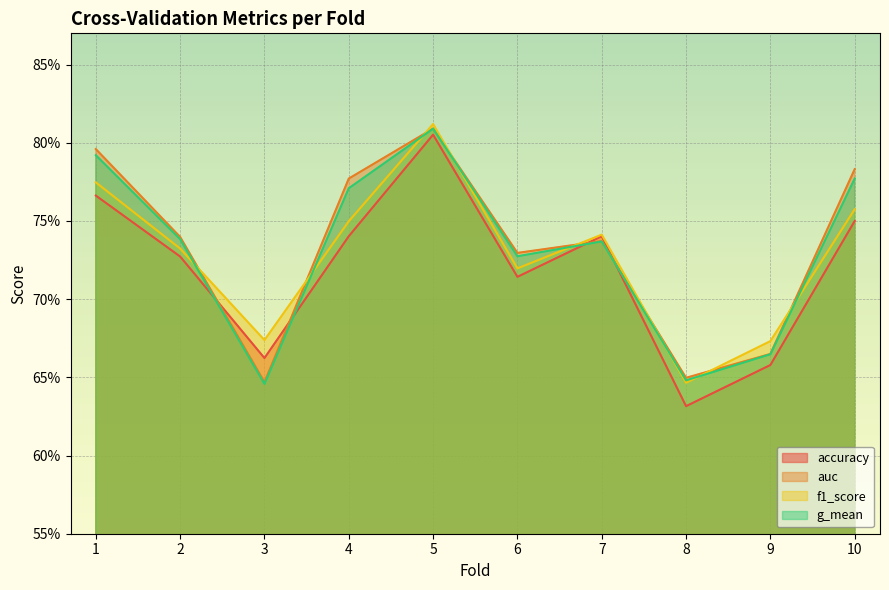

How many categories are shown in the chart?

10